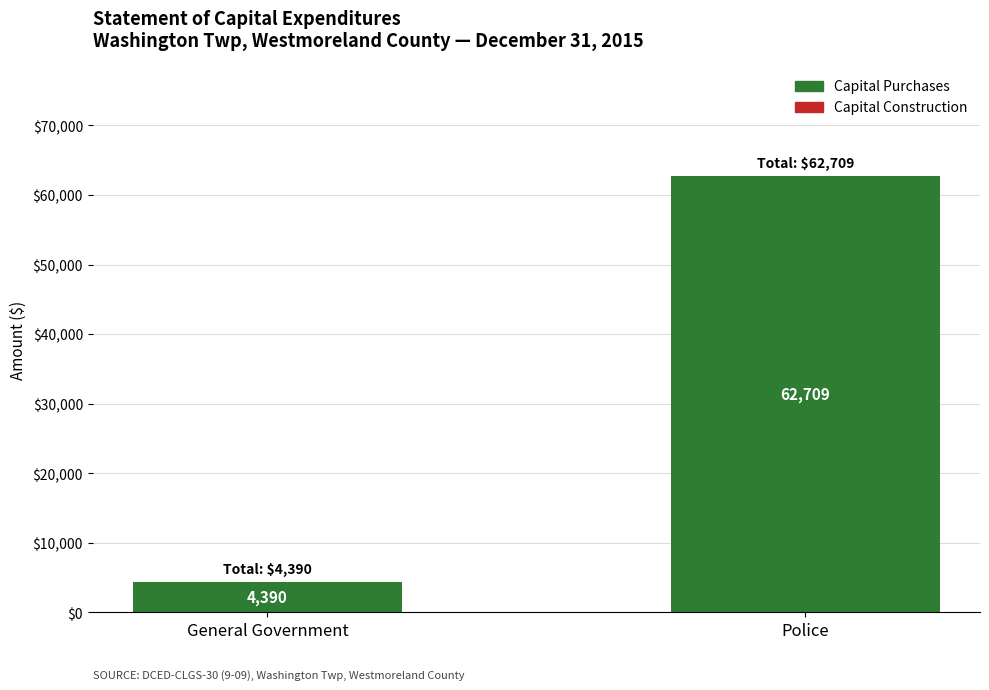

Is it true that the value at General Government is 4390?

True